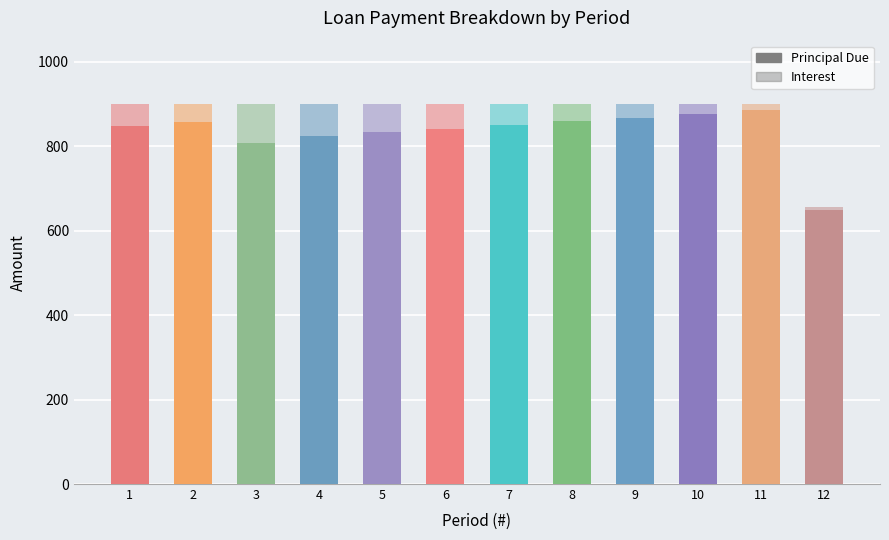

How many data points does each series have?

12